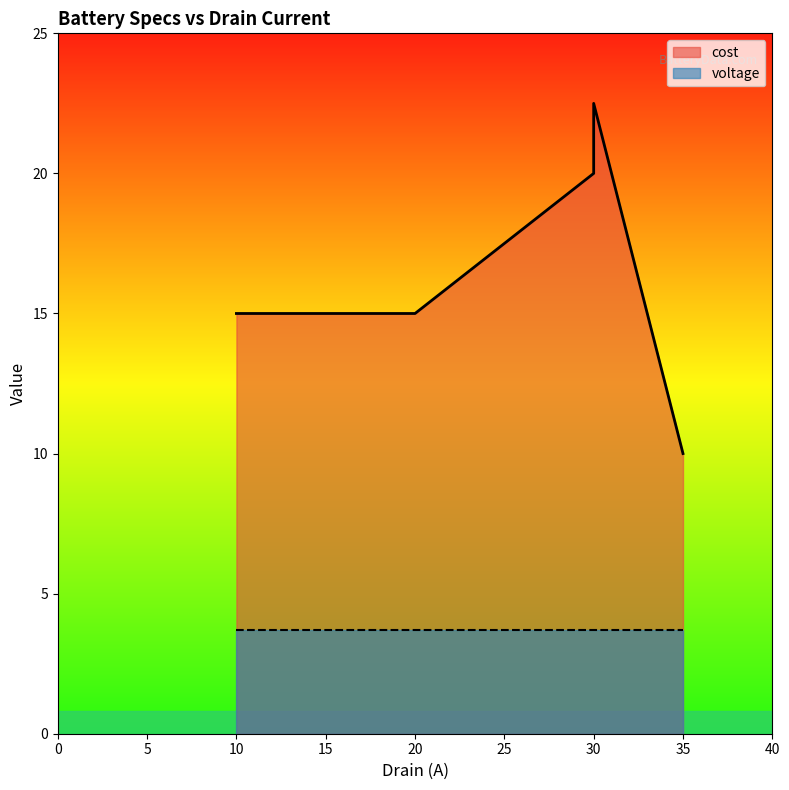

The chart shows a value of 16.0 at 35. True or false?

False